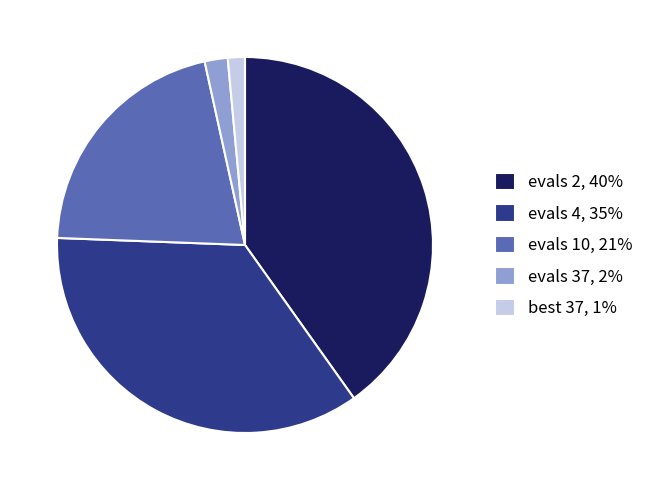

True or false: evals 4 accounts for 24% of the total.

False